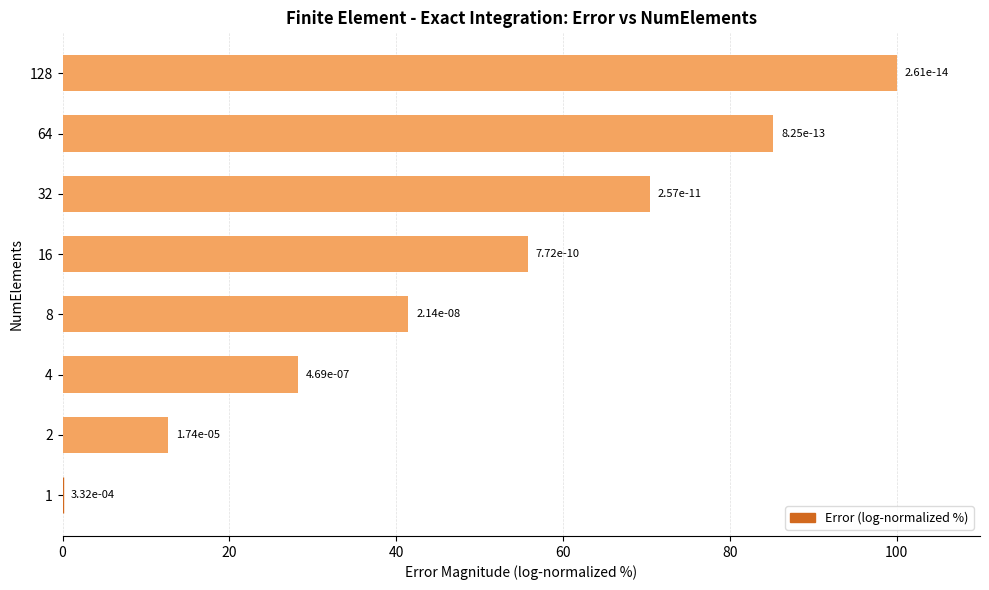

What is the sum of the values at 64 and 8?

126.6